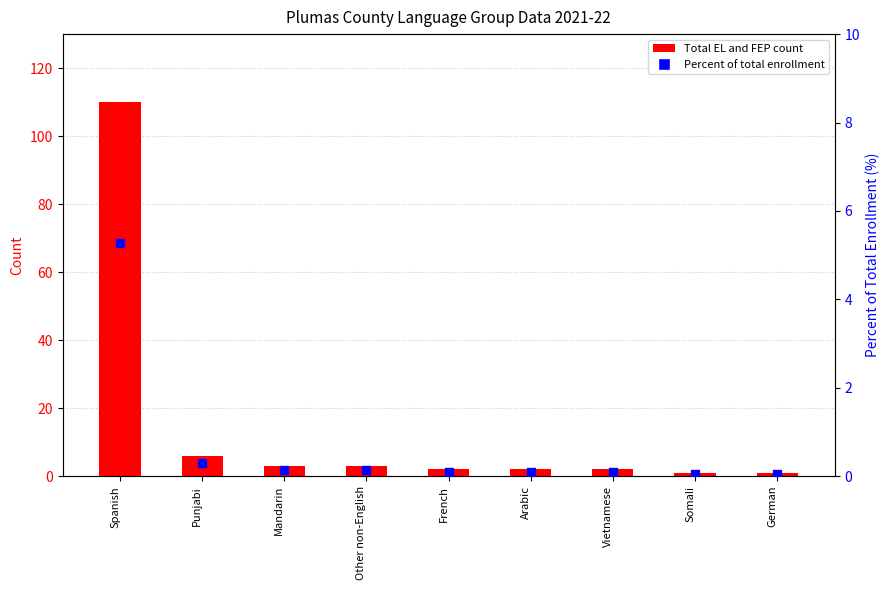

Which series reaches the maximum Y coordinate?

Total EL and FEP Students